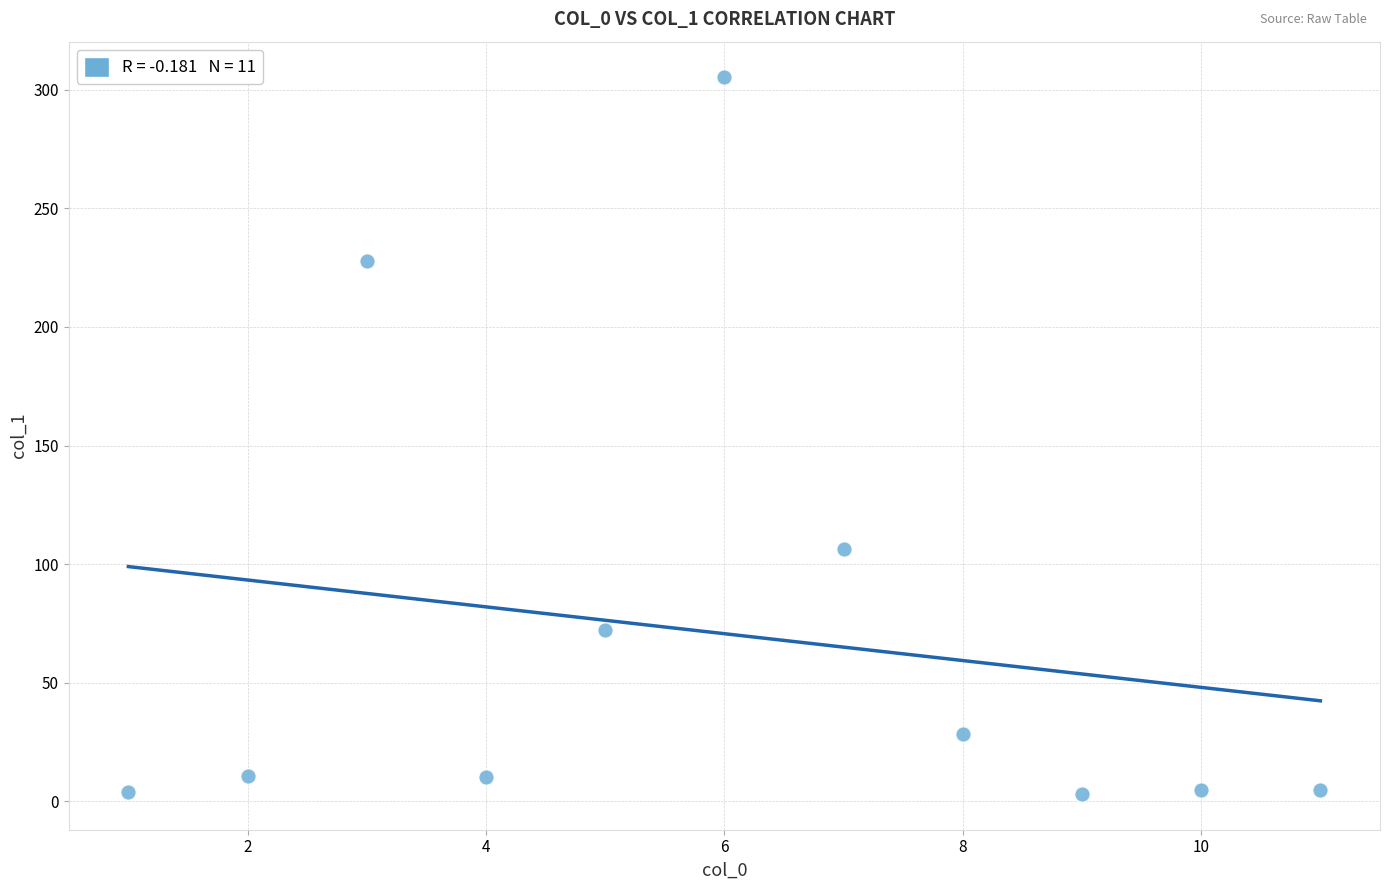

What Y value in the scatter plot is closest to 154?

106.2